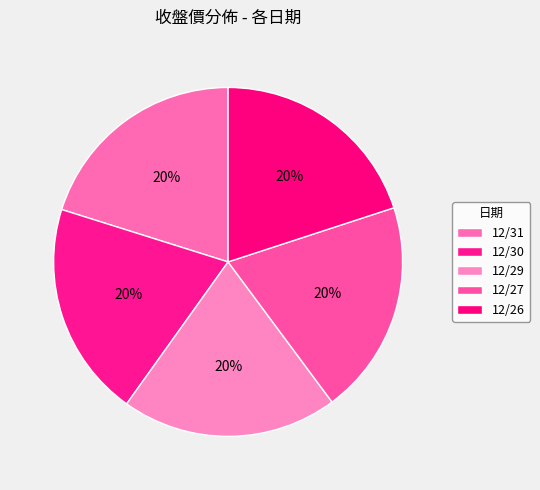

Is 12/31 the majority of the pie?

No